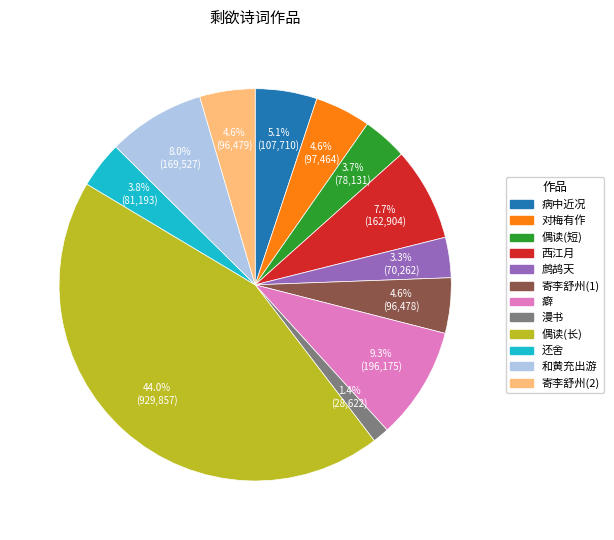

Is there a majority slice in this chart?

No